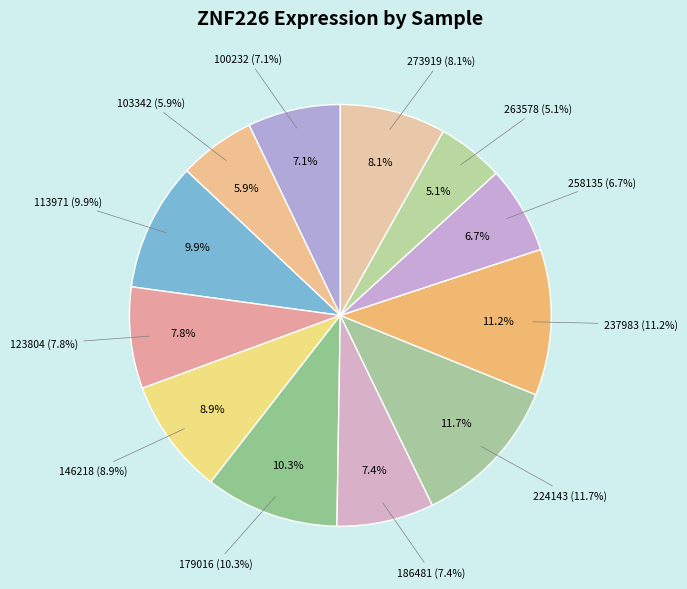

Is there a majority slice in this chart?

No